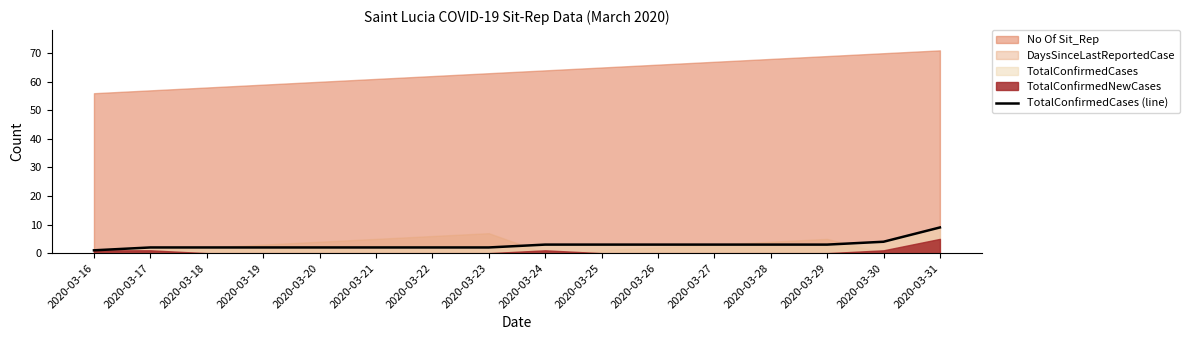

The chart shows a value of 1 at 2020-03-16. True or false?

True